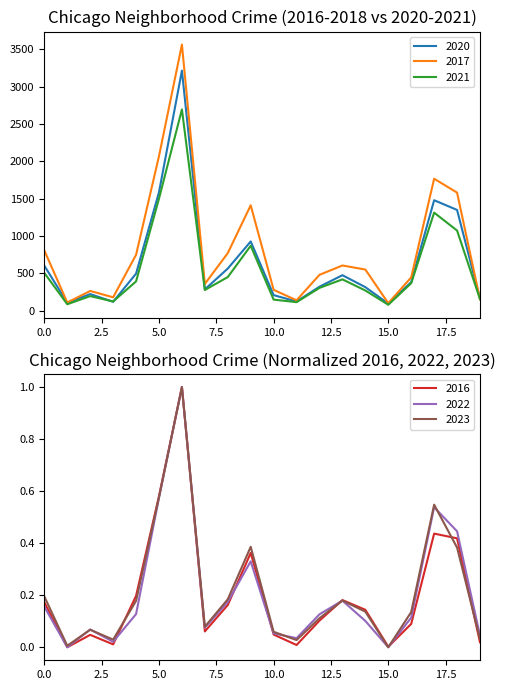

How many lines are shown in the chart?

6